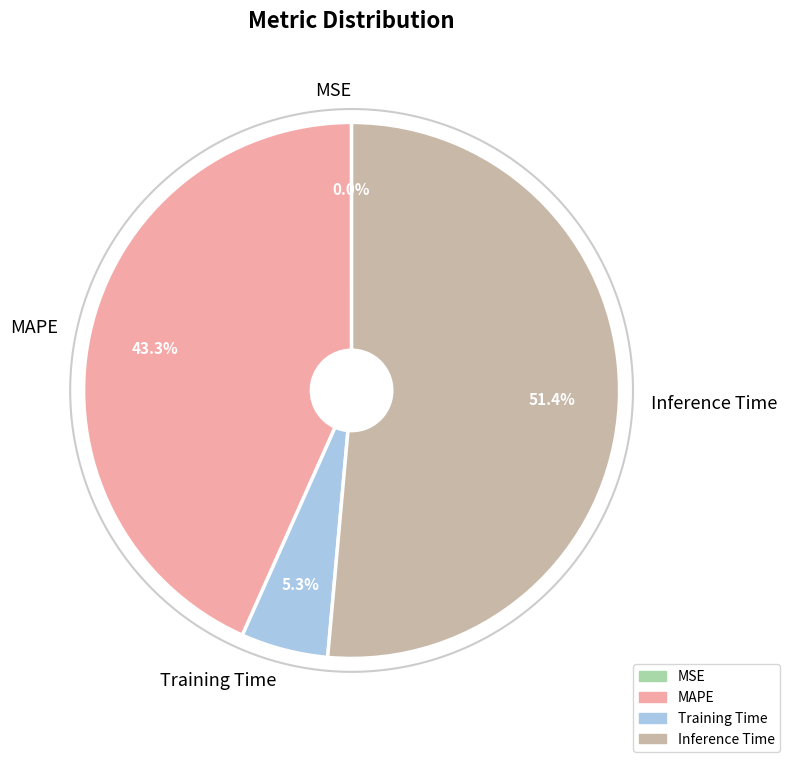

What is the ratio of the value at MAPE to the value at Inference Time?

0.8